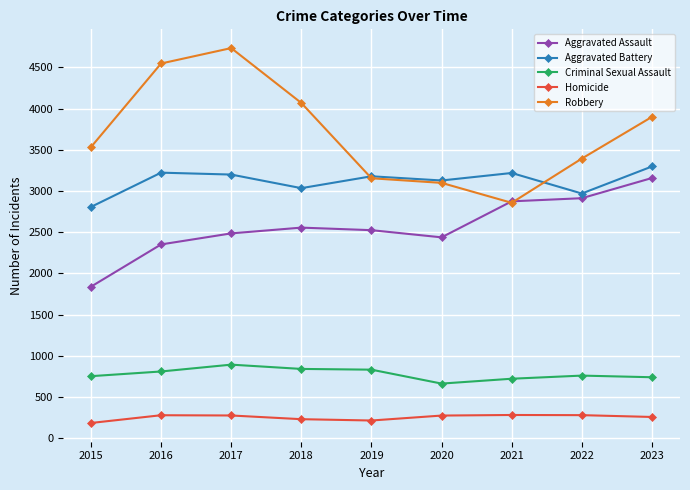

True or false: Aggravated Assault and Homicide cross at least once.

False